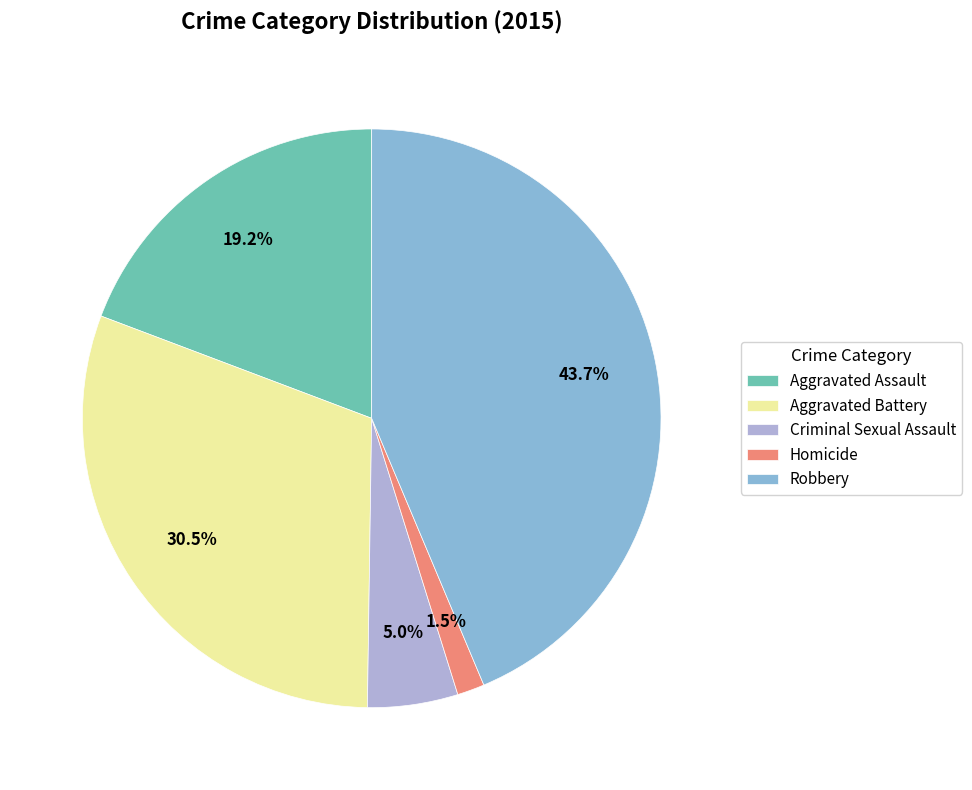

To the nearest percent, what is the difference between the Aggravated Battery and Aggravated Assault slice percentages?

11%